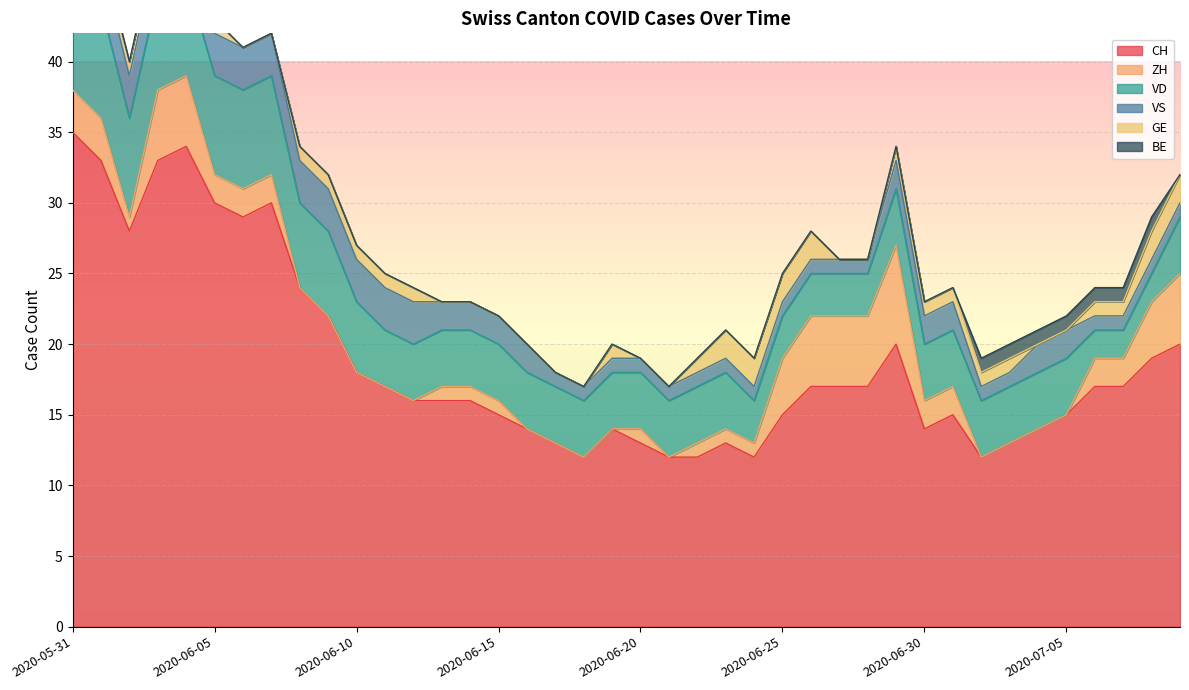

Which label corresponds to the largest value in the chart?

2020-05-31